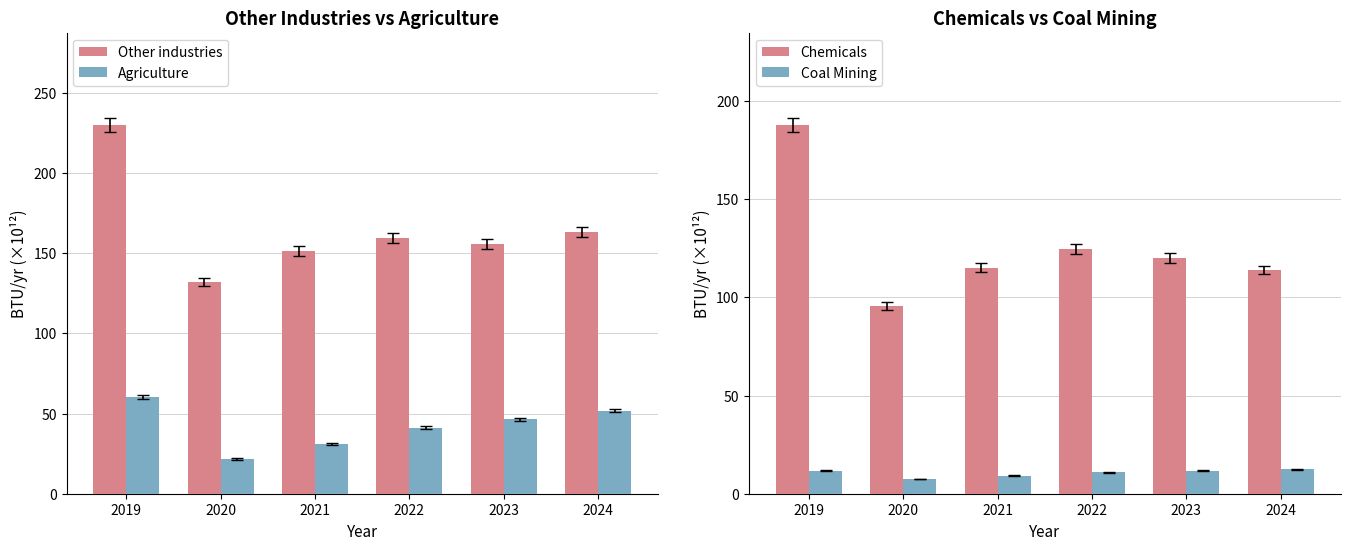

What is the spread (max minus min) of values at 2021?

141.8